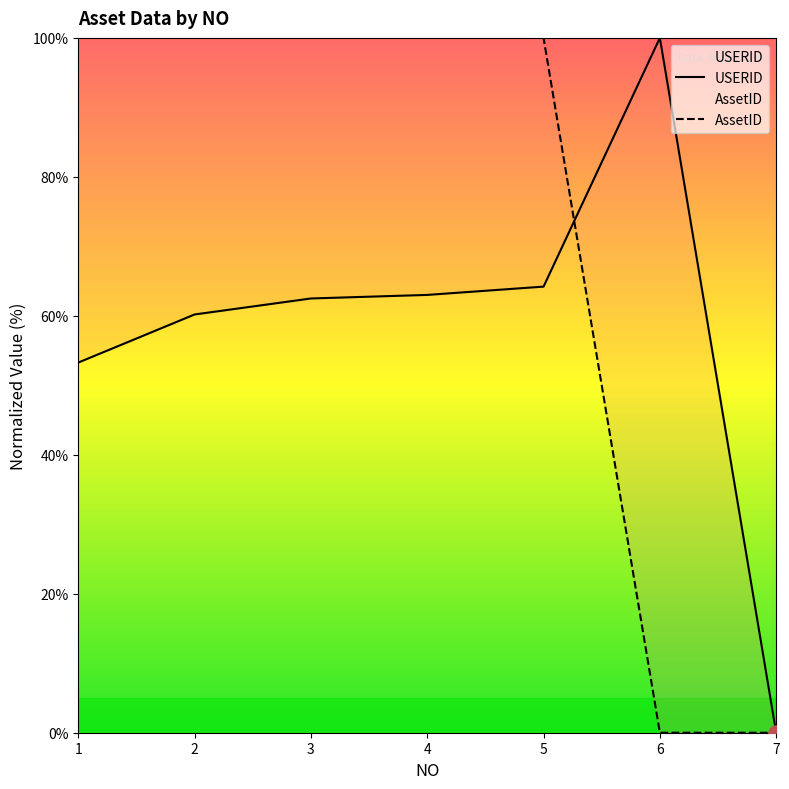

What is the total value across all series at 1?

153.3